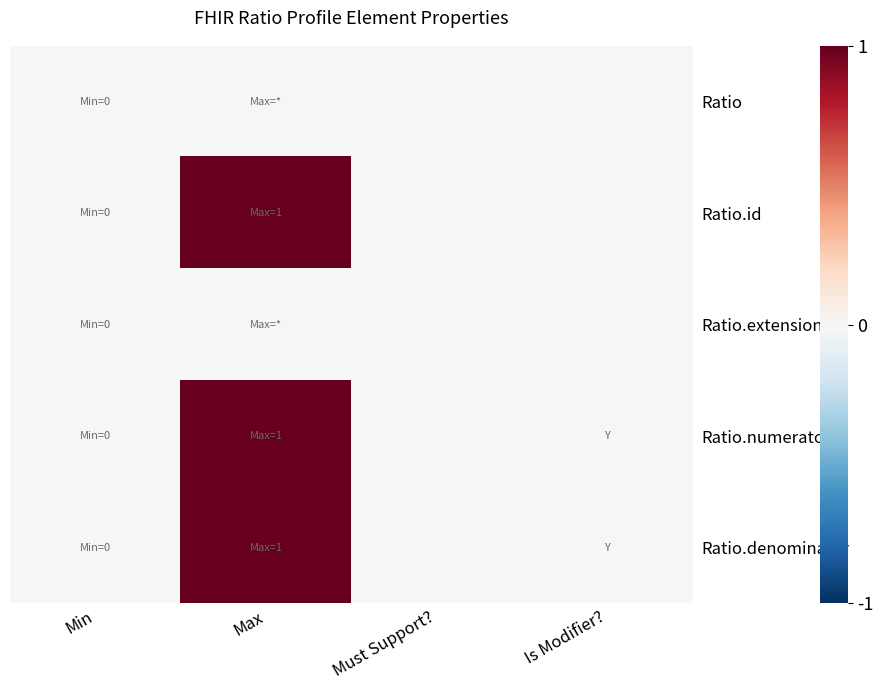

At which category is the sum across all series the highest?

Max